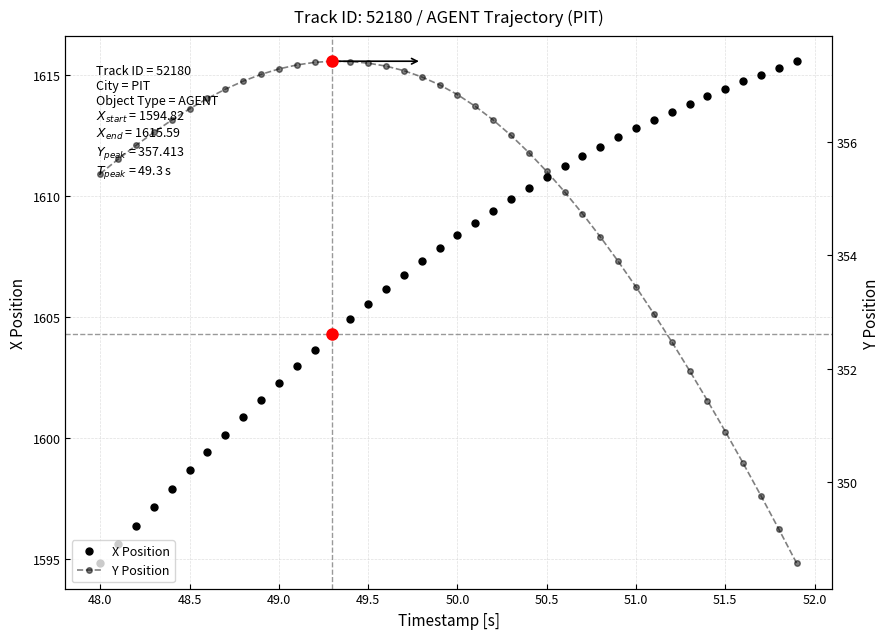

True or false: X Position and Y Position intersect in this chart.

False